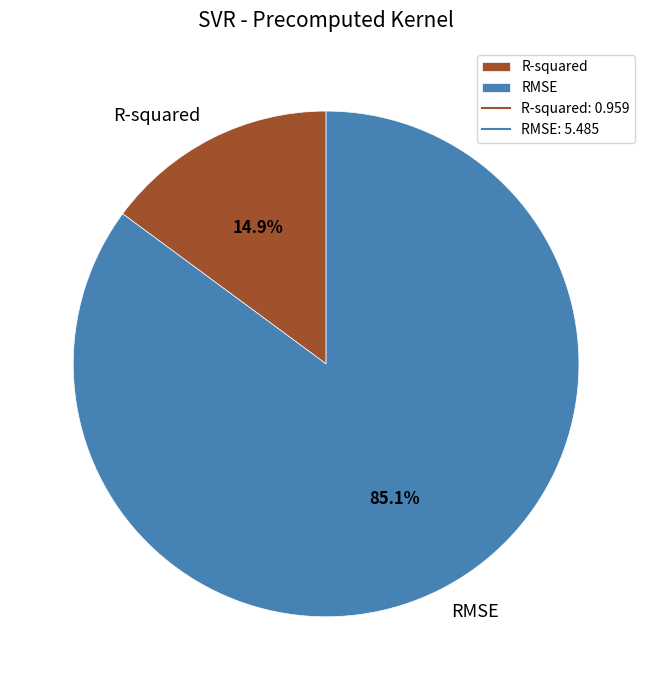

Between R-squared and RMSE, which is larger?

RMSE